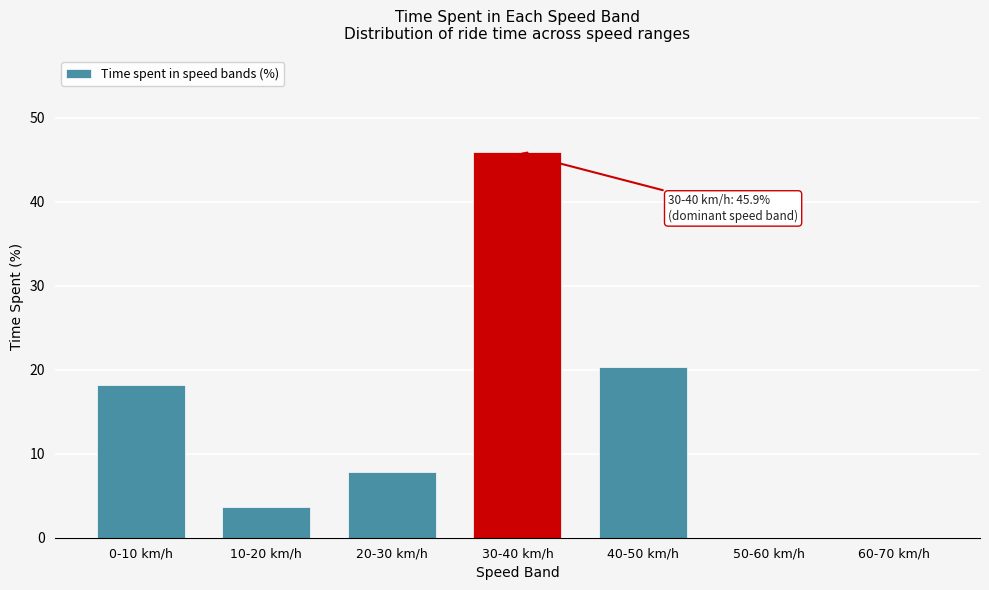

Reading left to right, what are all the values shown in this chart?

0-10 km/h=18.2	10-20 km/h=3.6	20-30 km/h=7.8	30-40 km/h=45.9	40-50 km/h=20.3	50-60 km/h=0.0	60-70 km/h=0.0